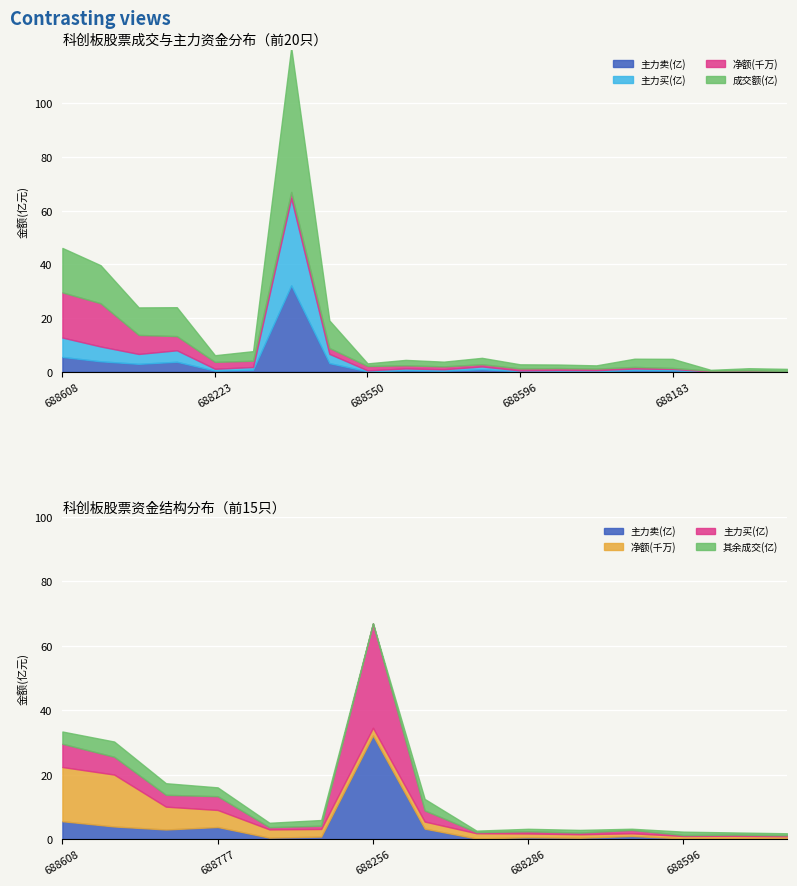

True or false: 主力卖(亿) and 主力买(亿) intersect in this chart.

False